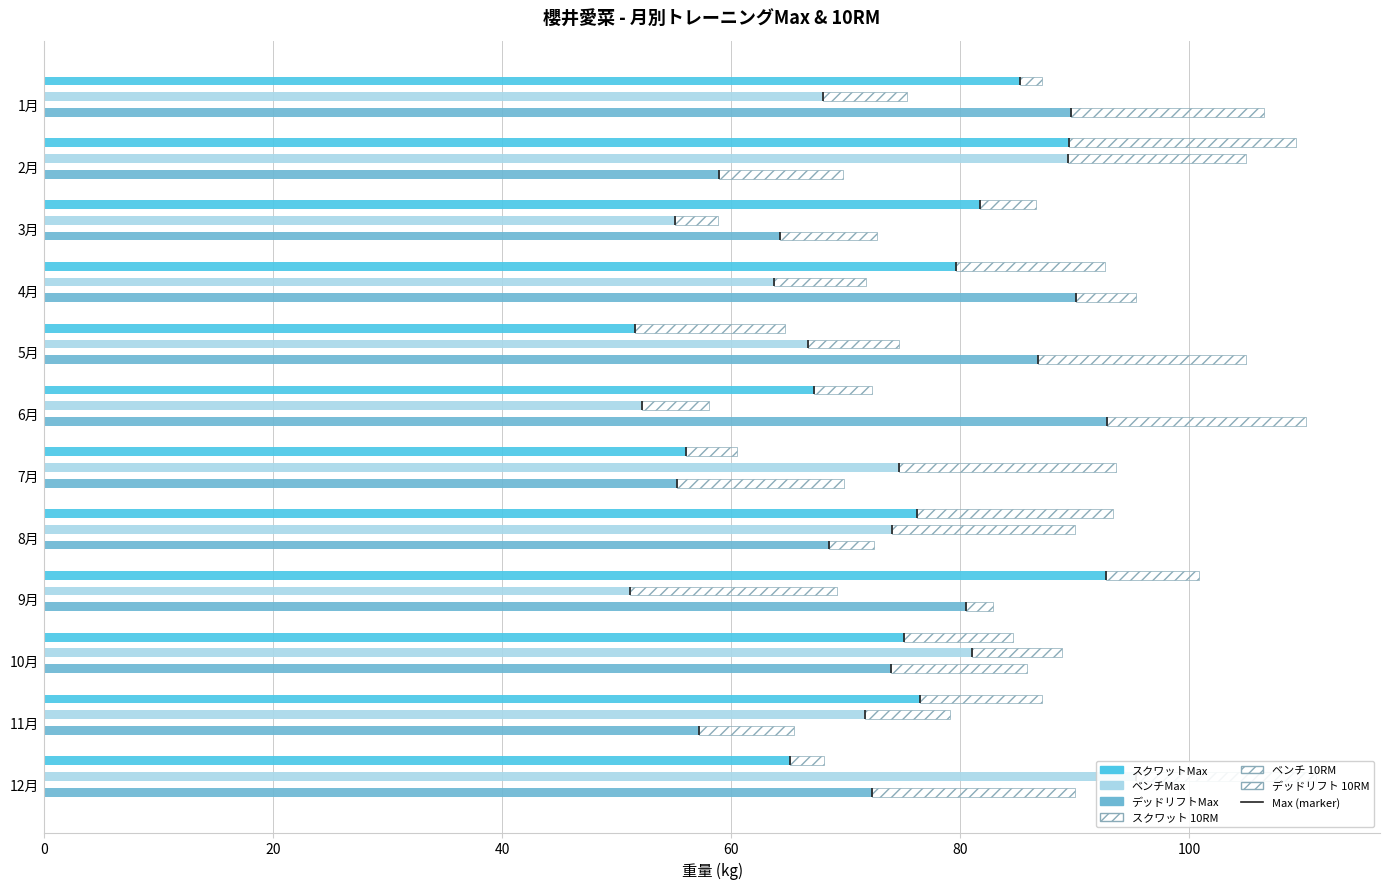

Which series has the largest range (max minus min)?

ベンチMax